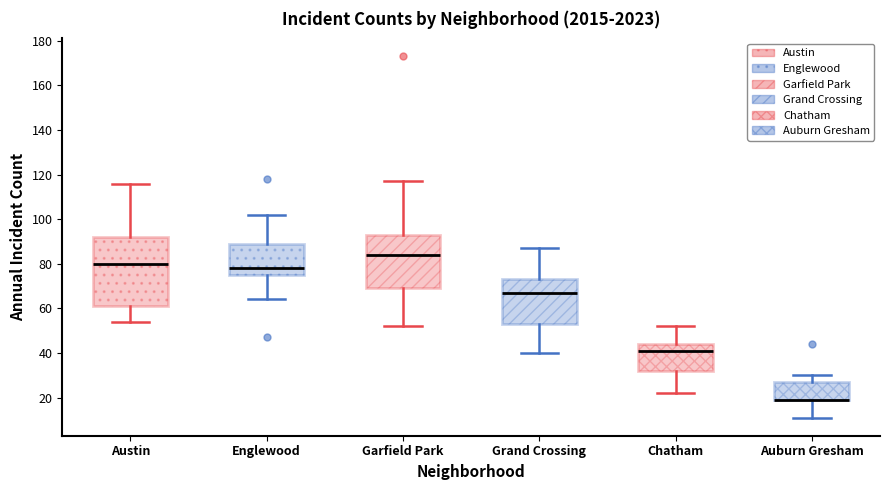

Which box is the tallest, from its lower edge to its upper edge?

Austin